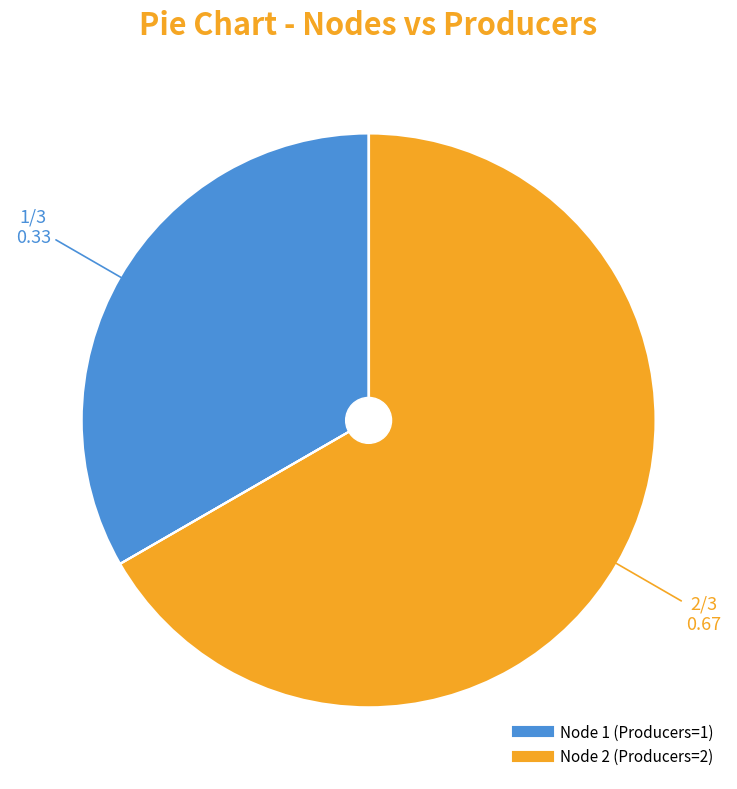

Is there a majority slice in this chart?

Yes